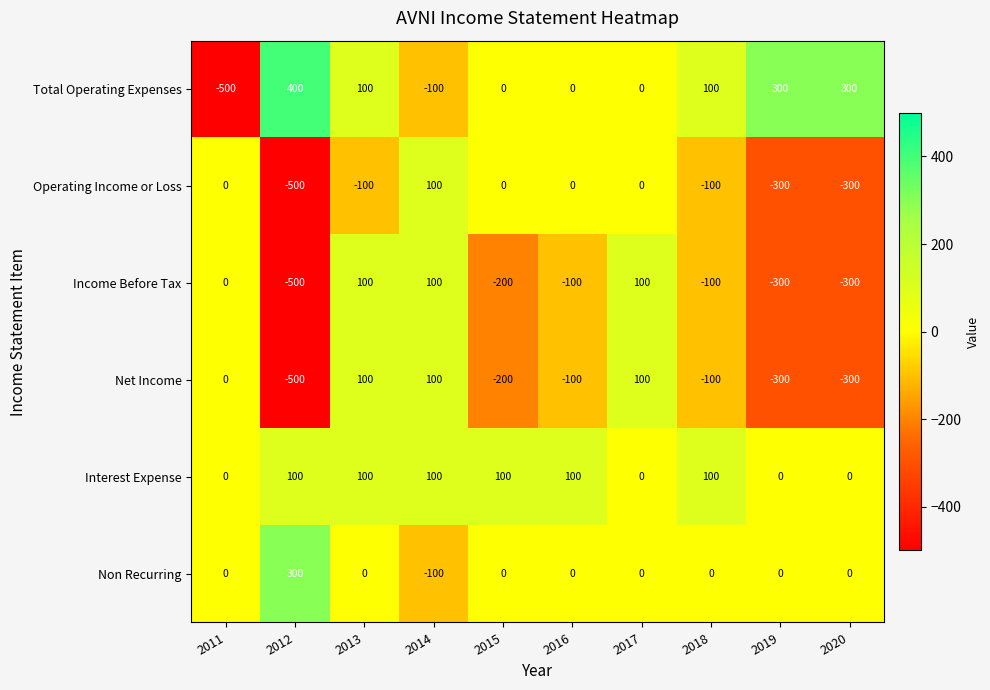

What is the total value across all series at 2012?

-700